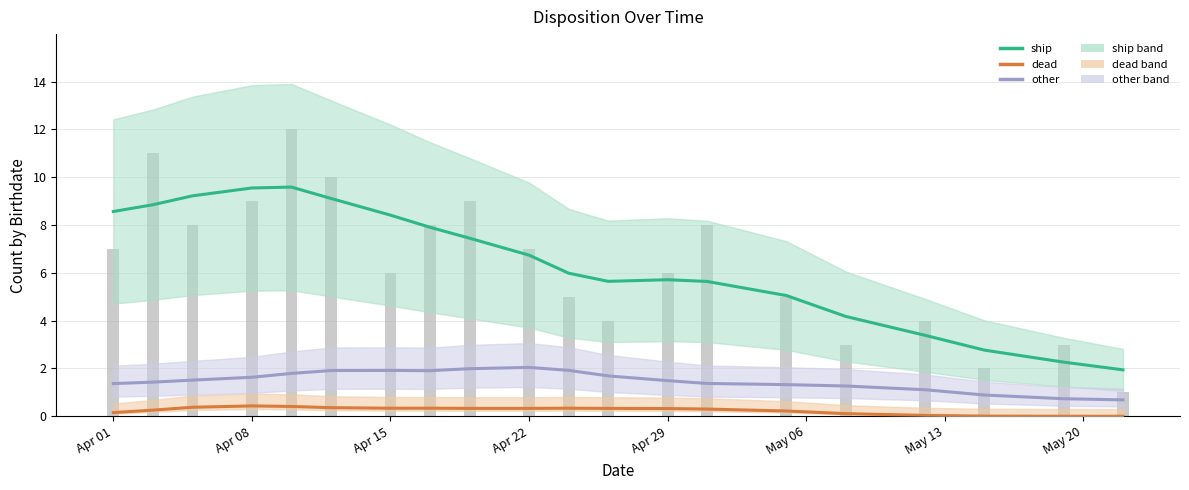

What is the value of the other bar at the 17th from the left?

1.1